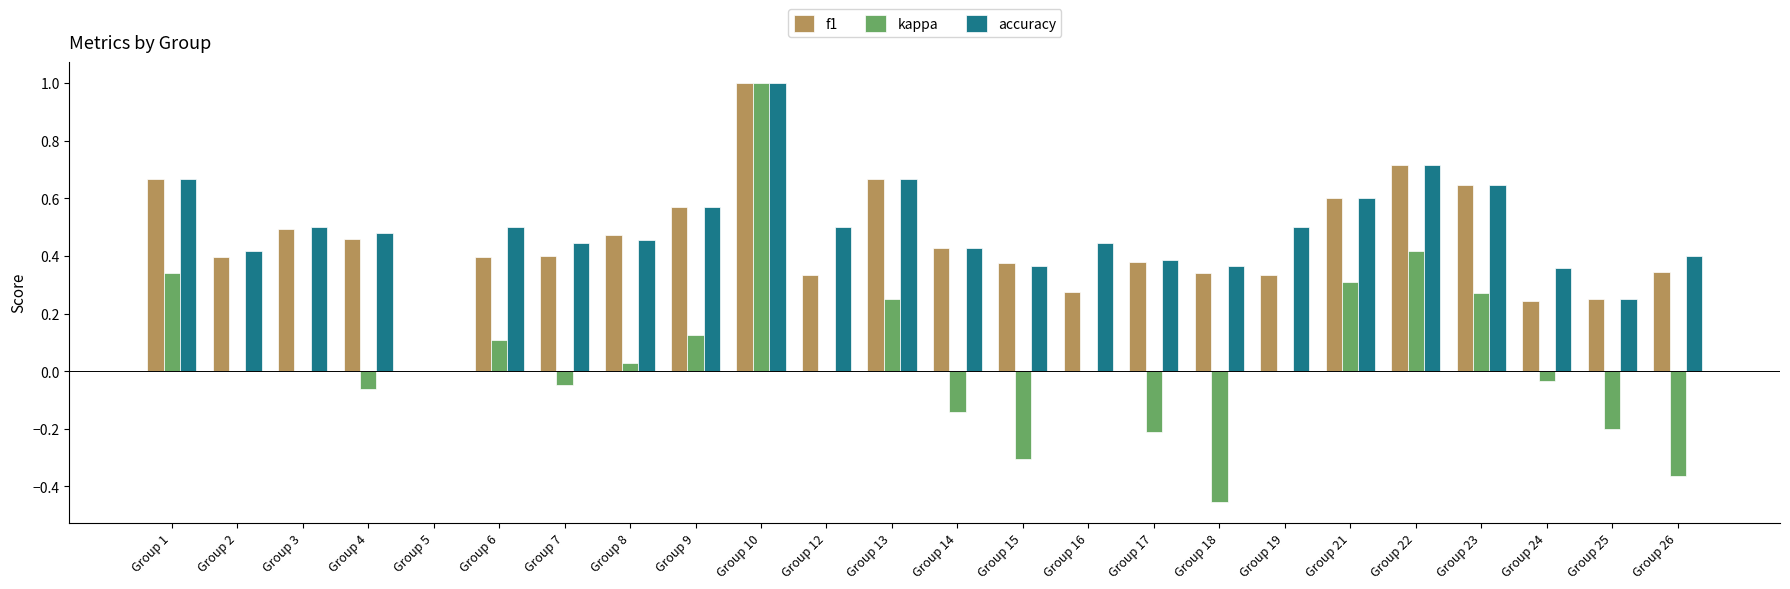

What is the total value across all series at Group 19?

0.8